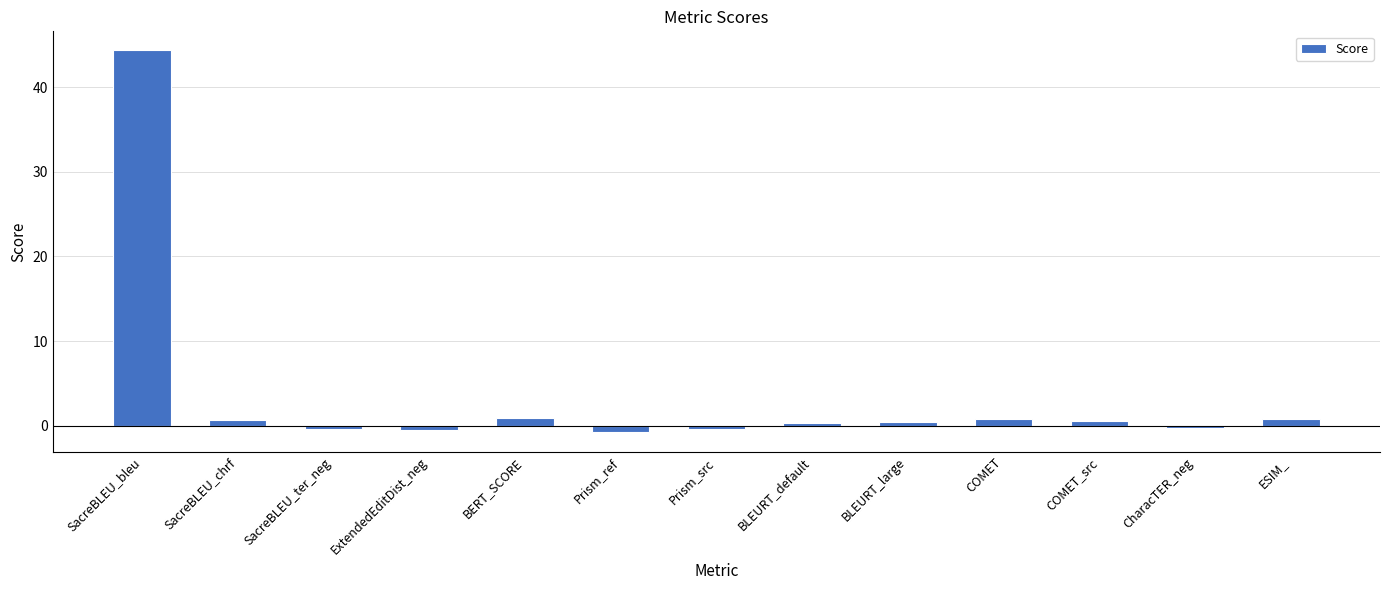

What is the greatest value displayed?

44.3